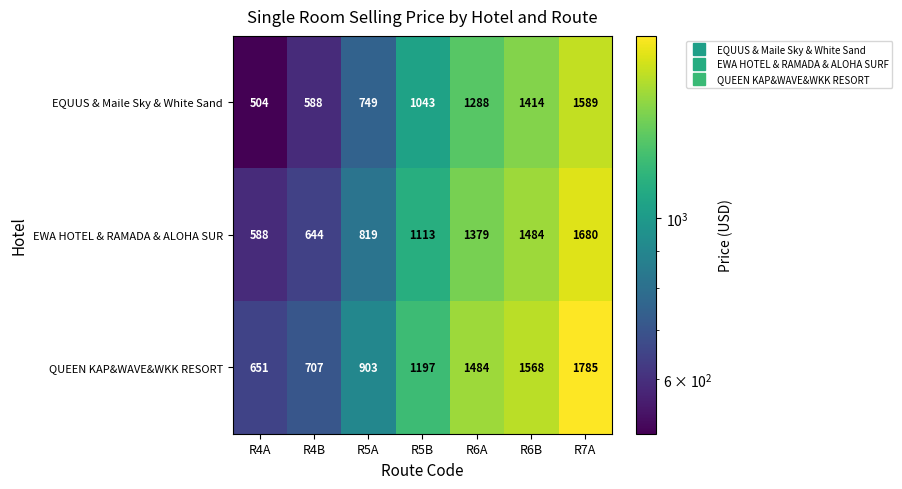

What is the sum of the QUEEN KAP&WAVE&WKK RESORT values at R7A and R4B?

2492